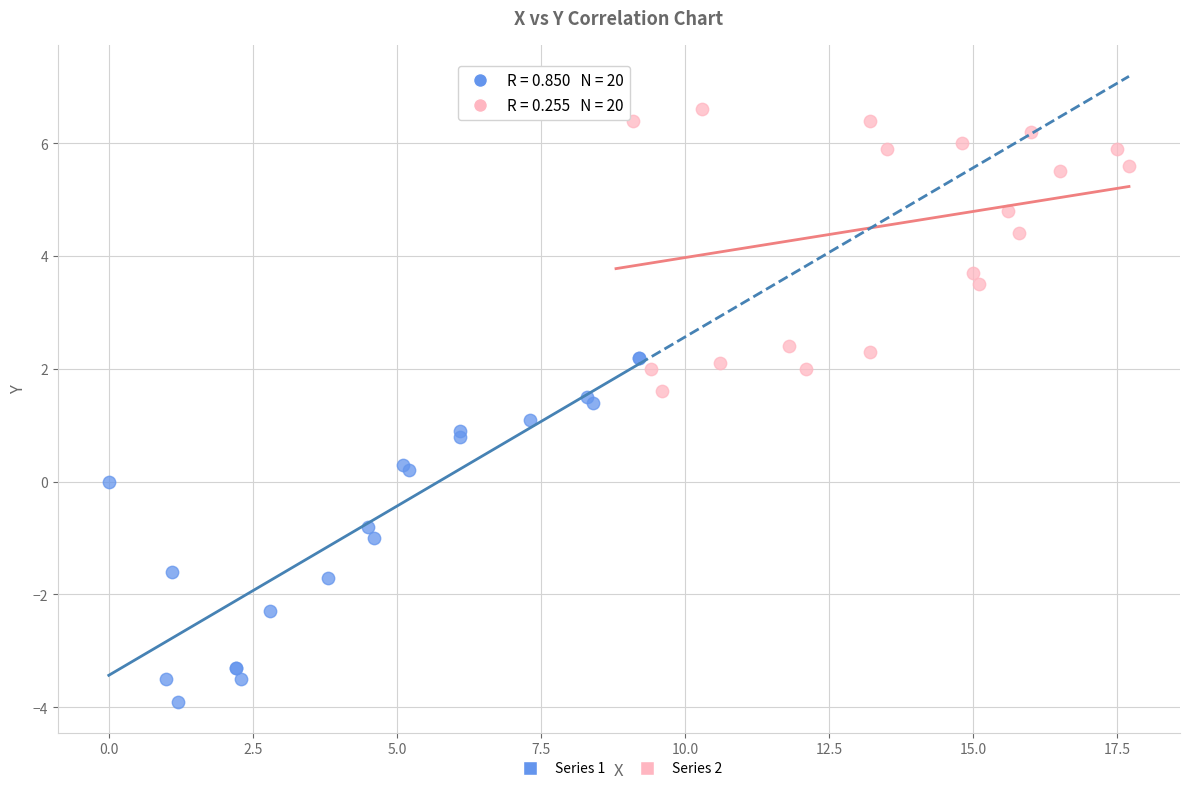

Which series contains the highest Y value?

Series 2